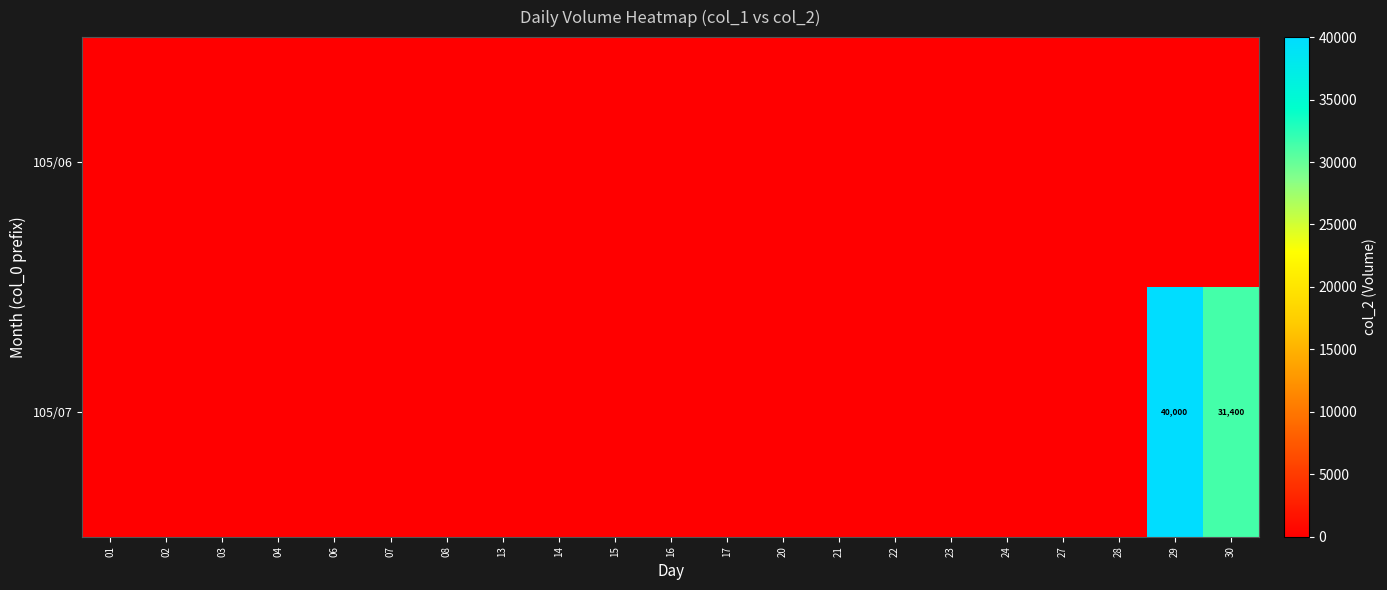

Rank the categories by 105/06 value from highest to lowest.

01, 02, 03, 04, 06, 07, 08, 13, 14, 15, 16, 17, 20, 21, 22, 23, 24, 27, 28, 29, 30